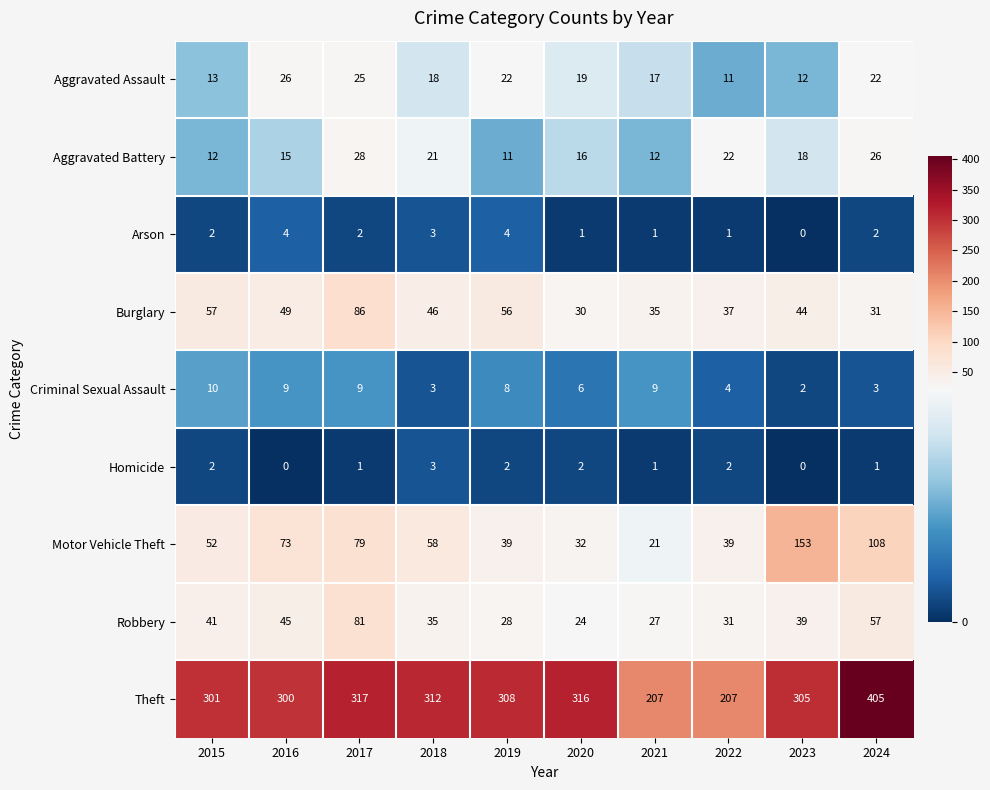

Which series has the largest range (max minus min)?

Theft